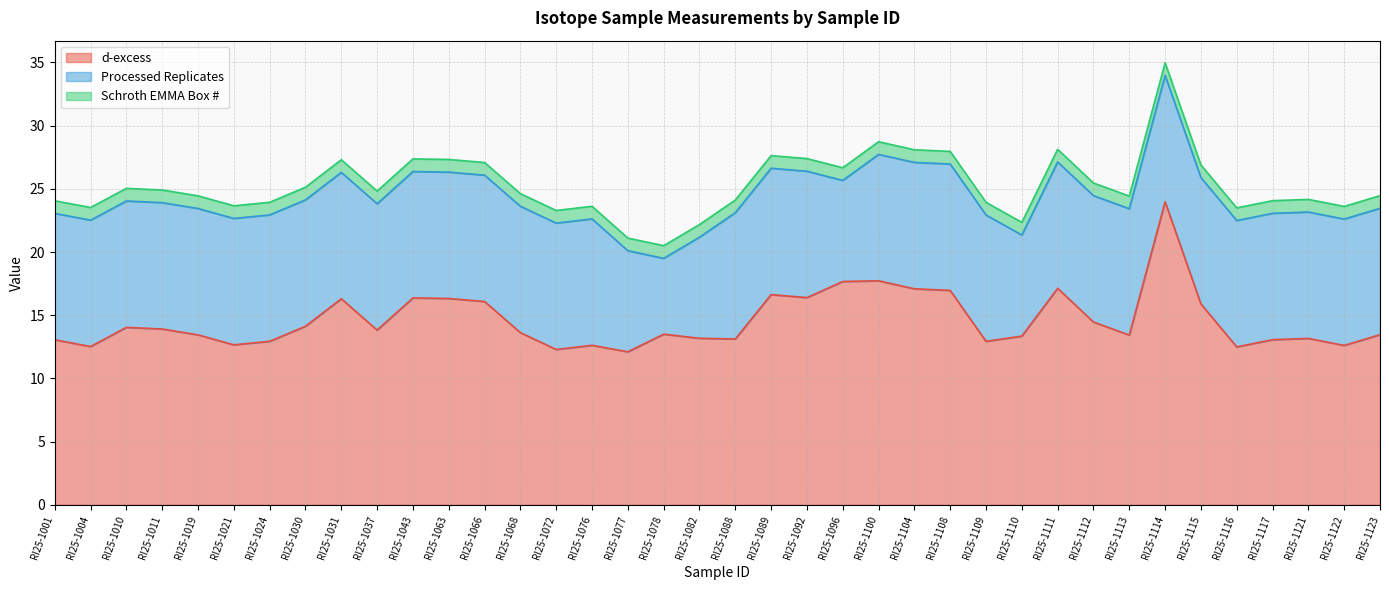

Does the chart display data point markers on the line(s)?

No